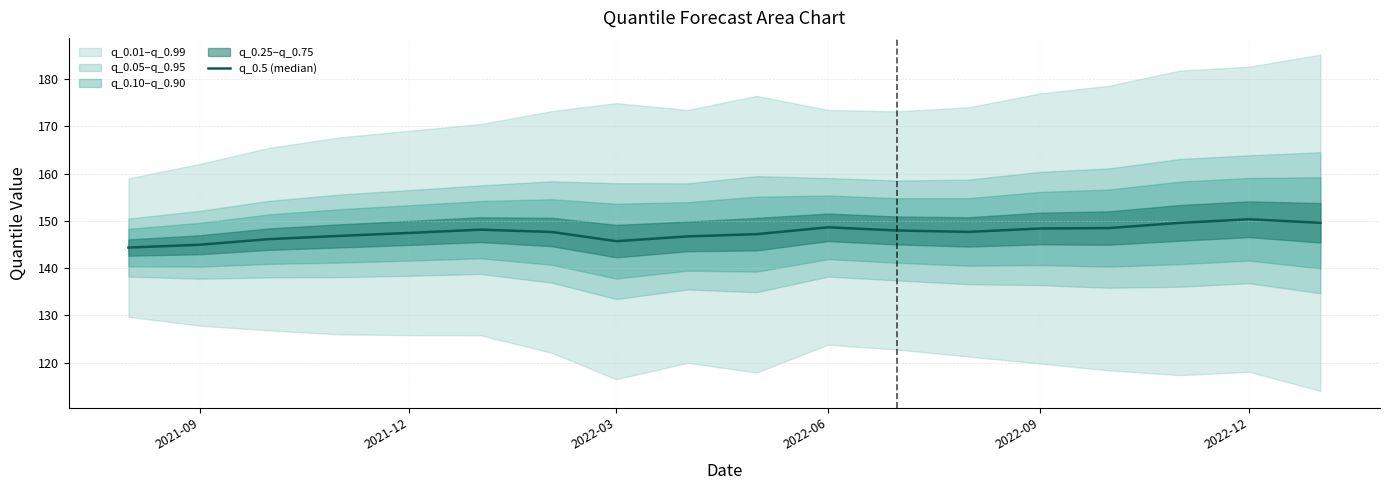

What is the value of the 14th point from the left?

148.4